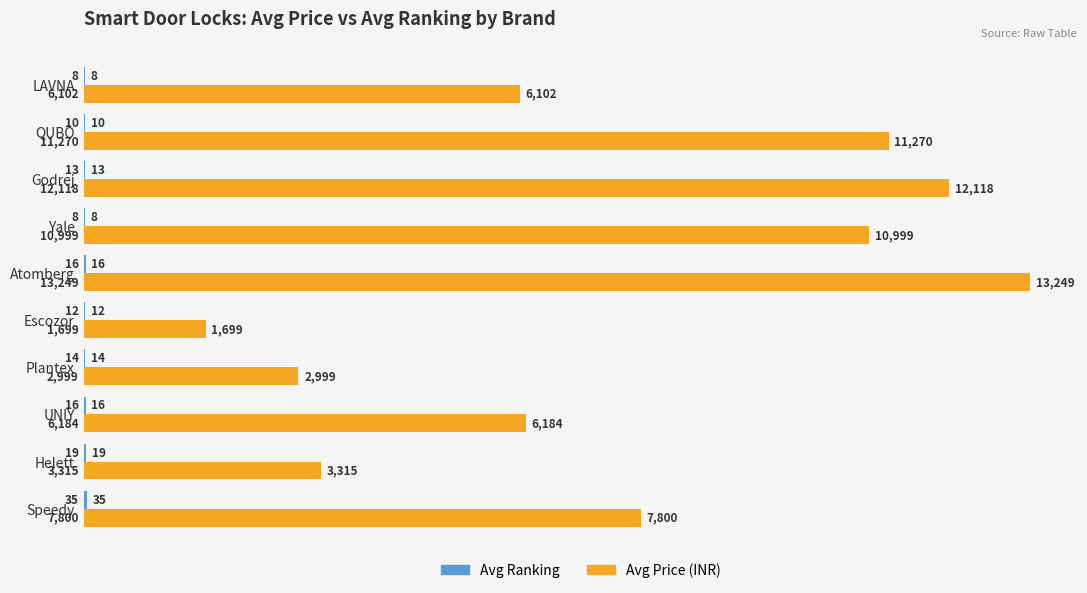

Which series changed the most between QUBO and Speedy?

Avg Price (INR)